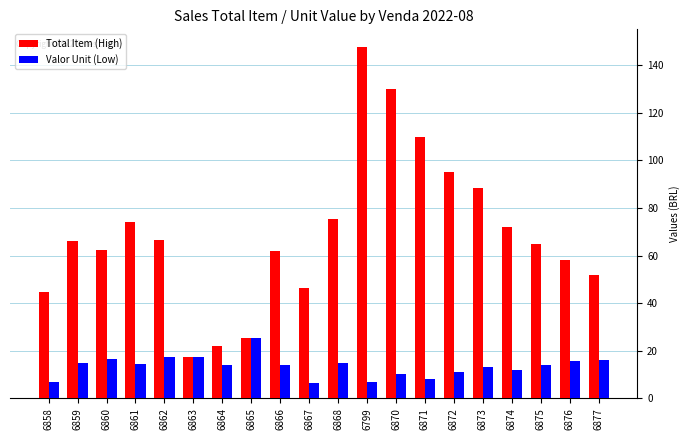

List the series in order of their peak value, highest first.

Total Item (High), Valor Unit (Low)